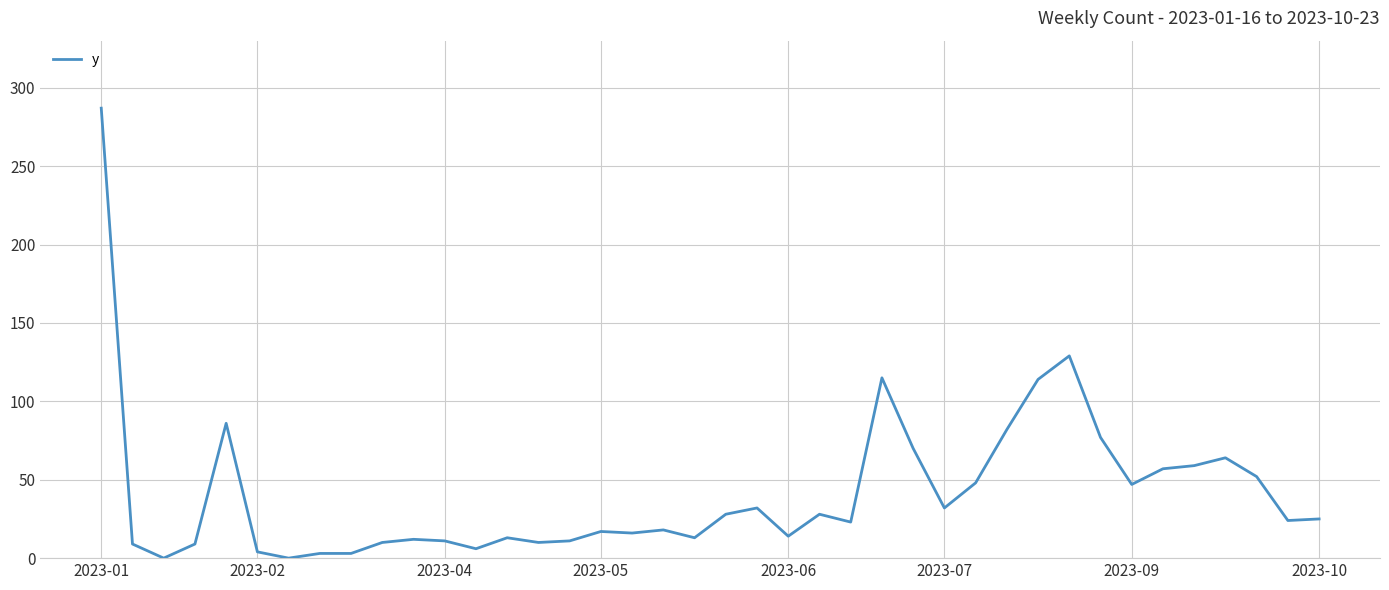

What is the difference between the maximum and minimum values?

287